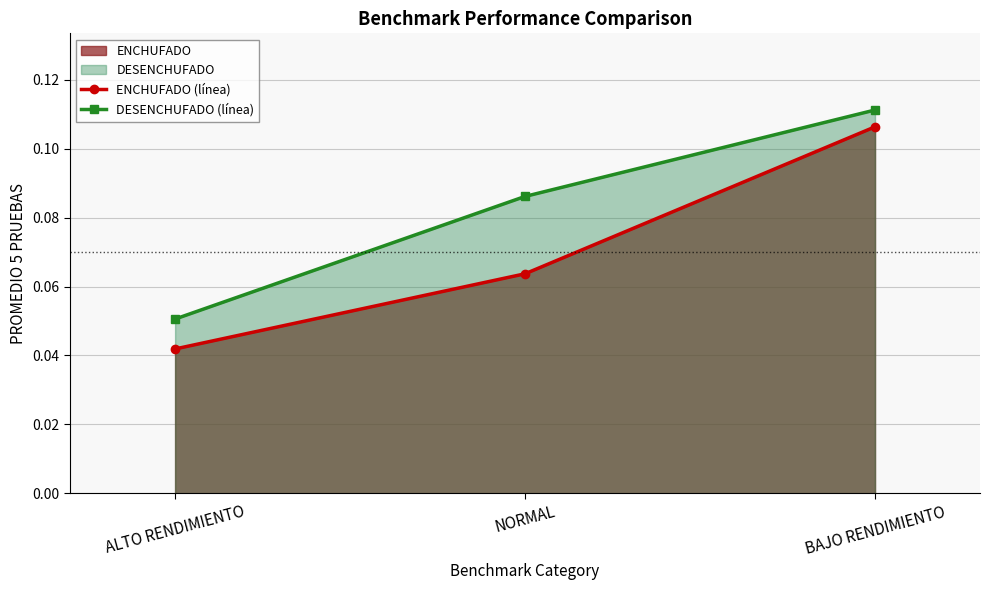

List the series in order of their overall mean, lowest first.

ENCHUFADO (línea), DESENCHUFADO (línea)